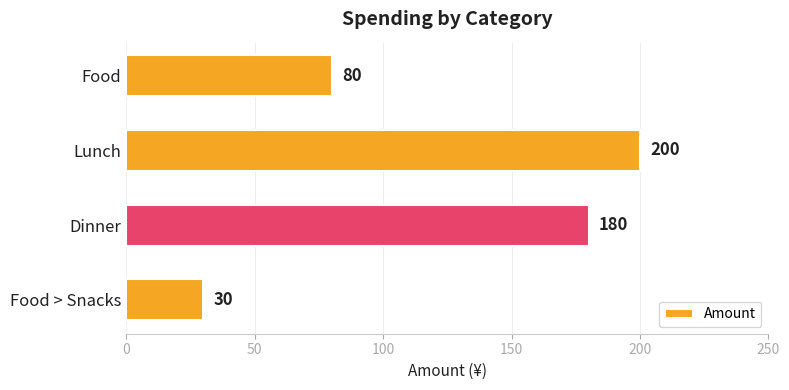

List the labels in order of value, largest first.

Lunch, Dinner, Food, Food > Snacks